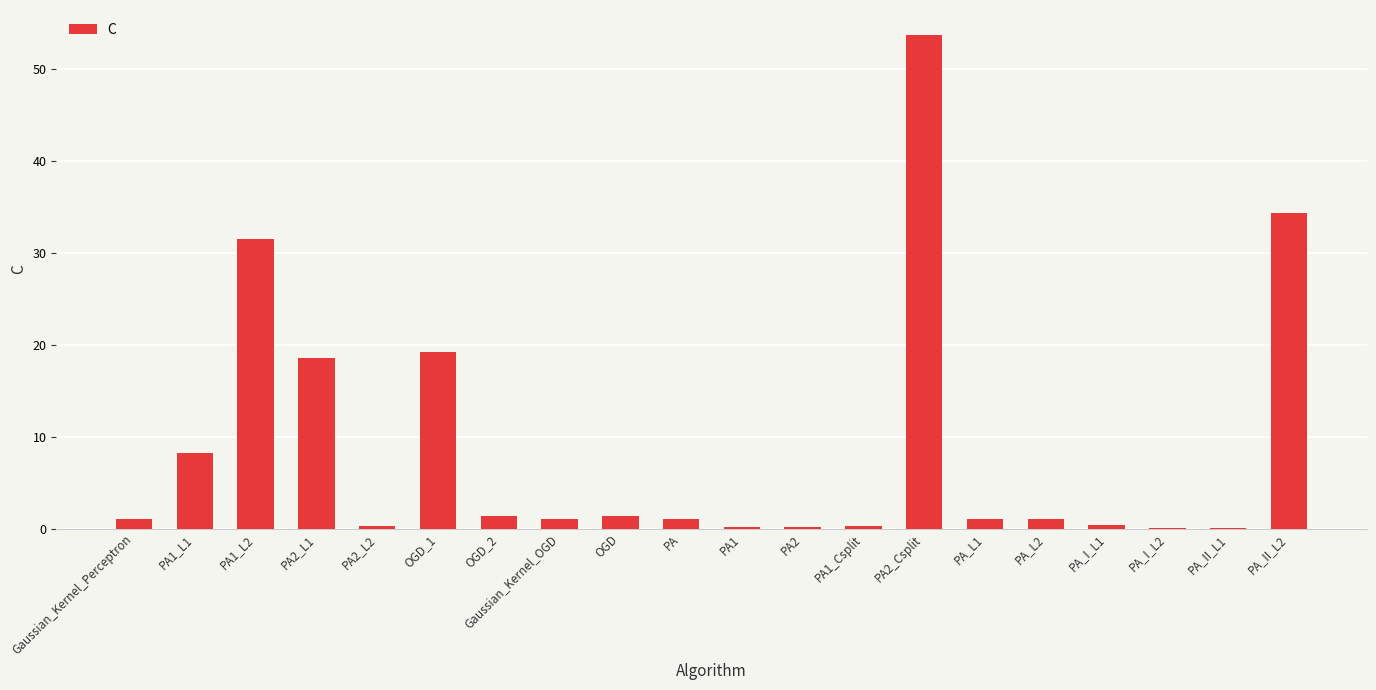

What is the maximum value shown in the chart?

53.7